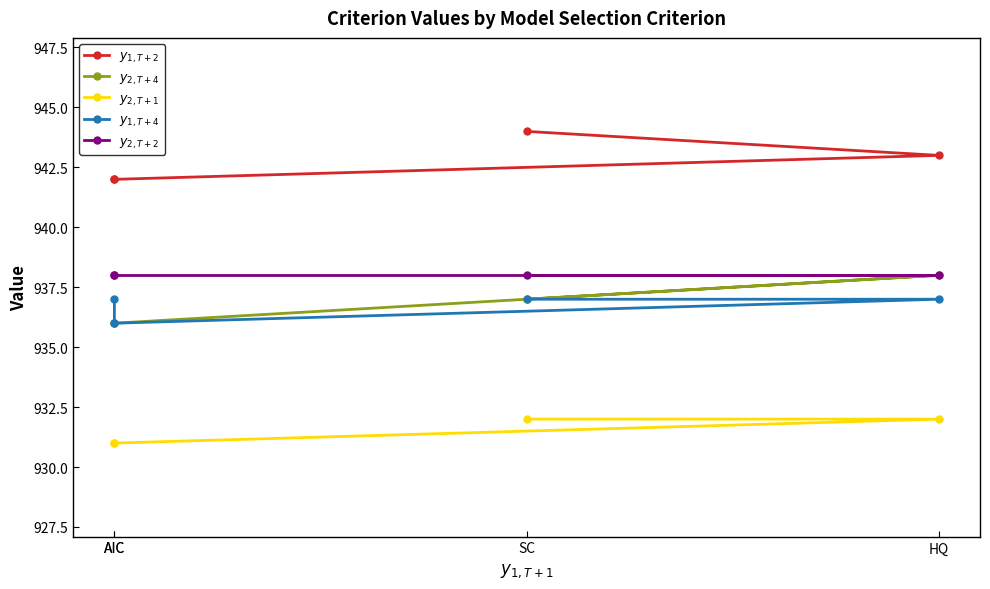

What is the lowest value of the $y_{1, T+4}$ series?

936